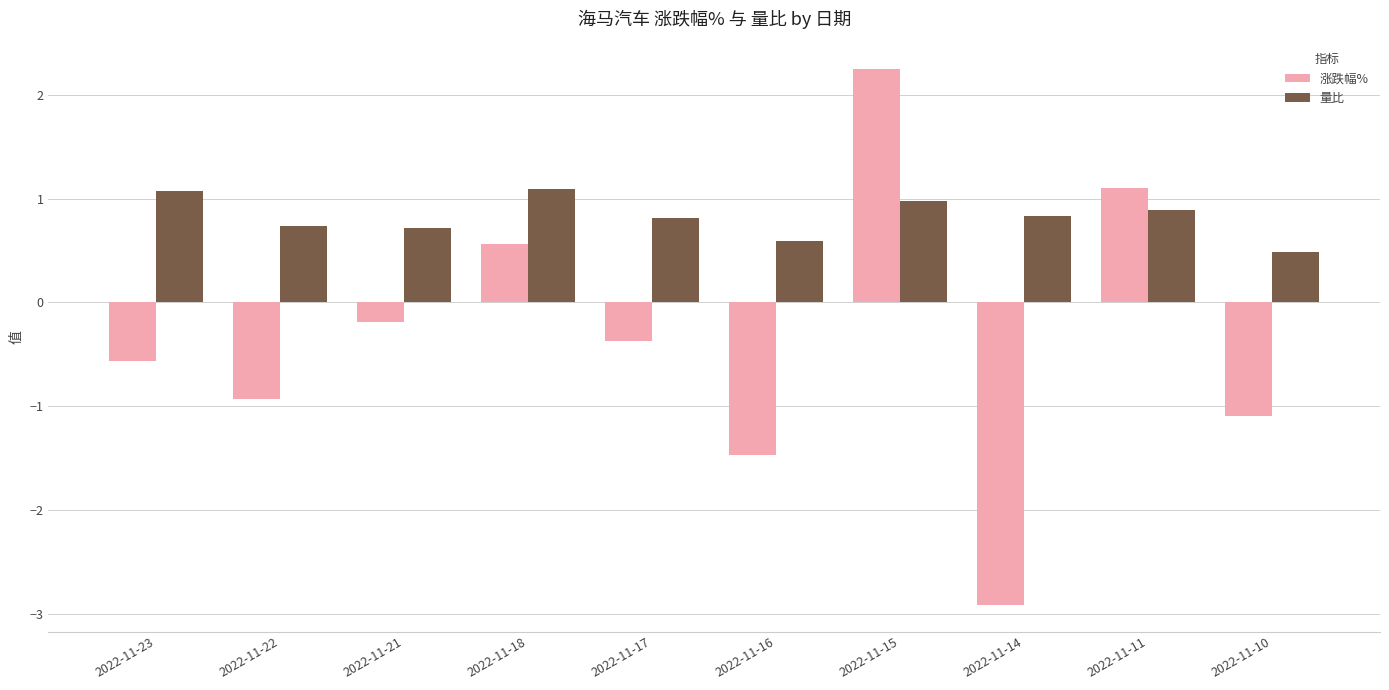

How many values in 涨跌幅% are above zero?

3